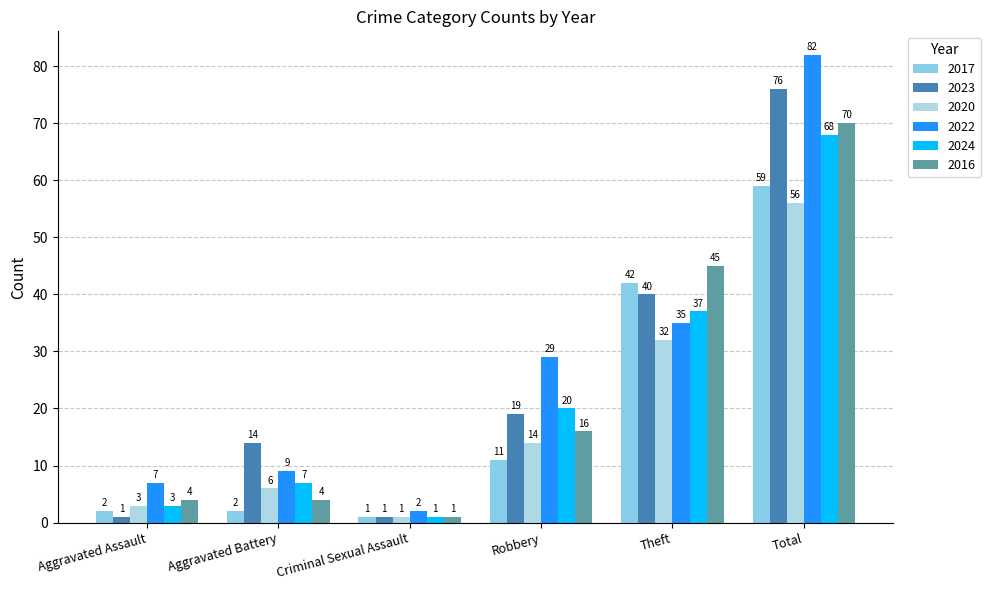

How many groups of bars are there?

6